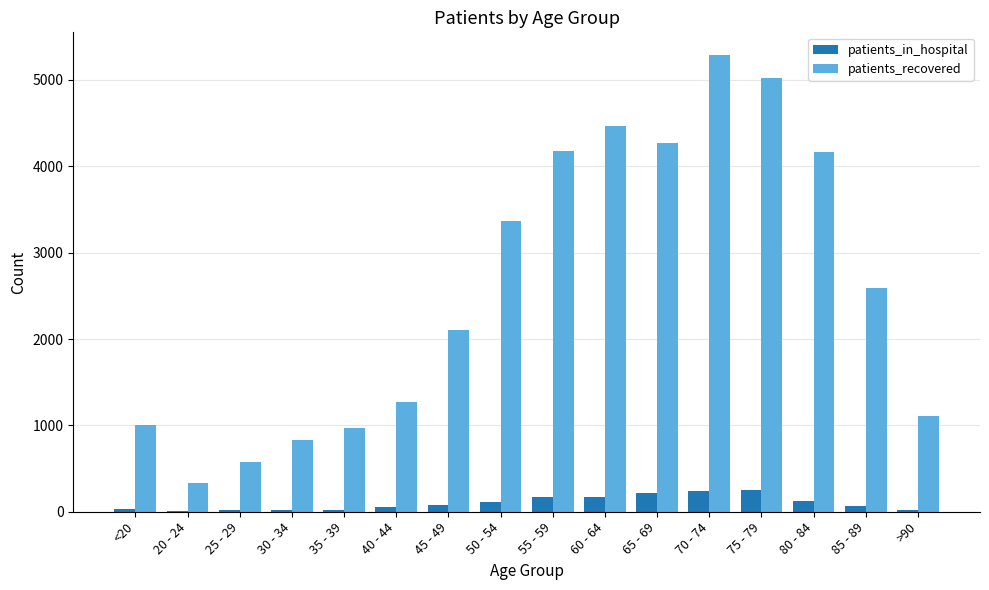

Does the chart contain stacked bars?

No